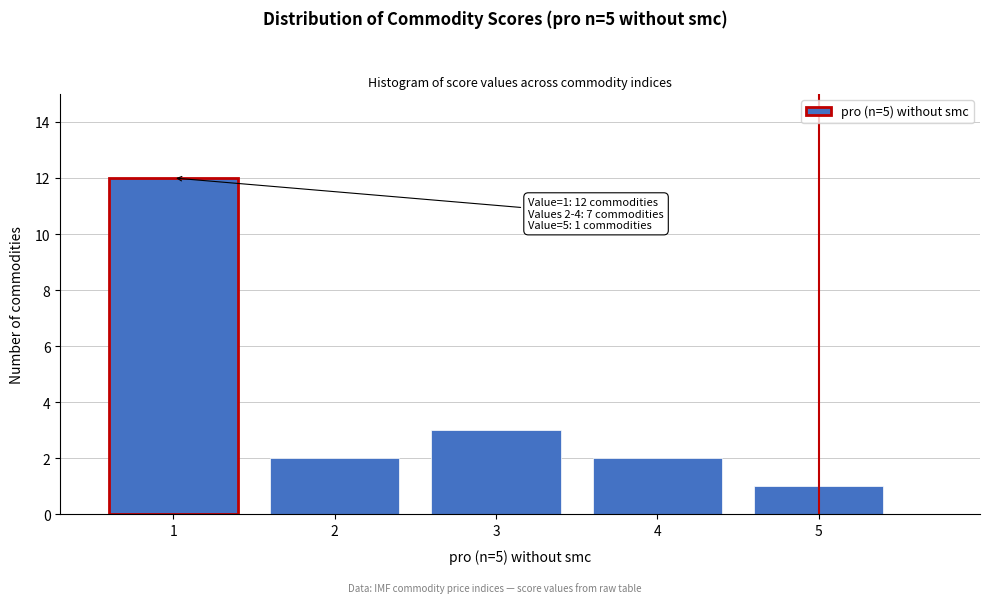

Reading right to left, transcribe all the data shown in this chart.

5=1	4=2	3=3	2=2	1=12